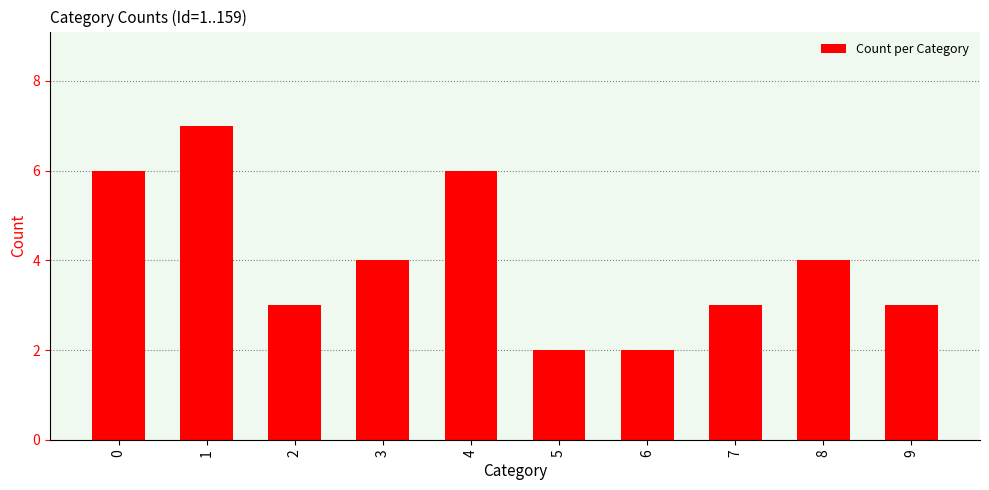

What is the greatest value displayed?

7